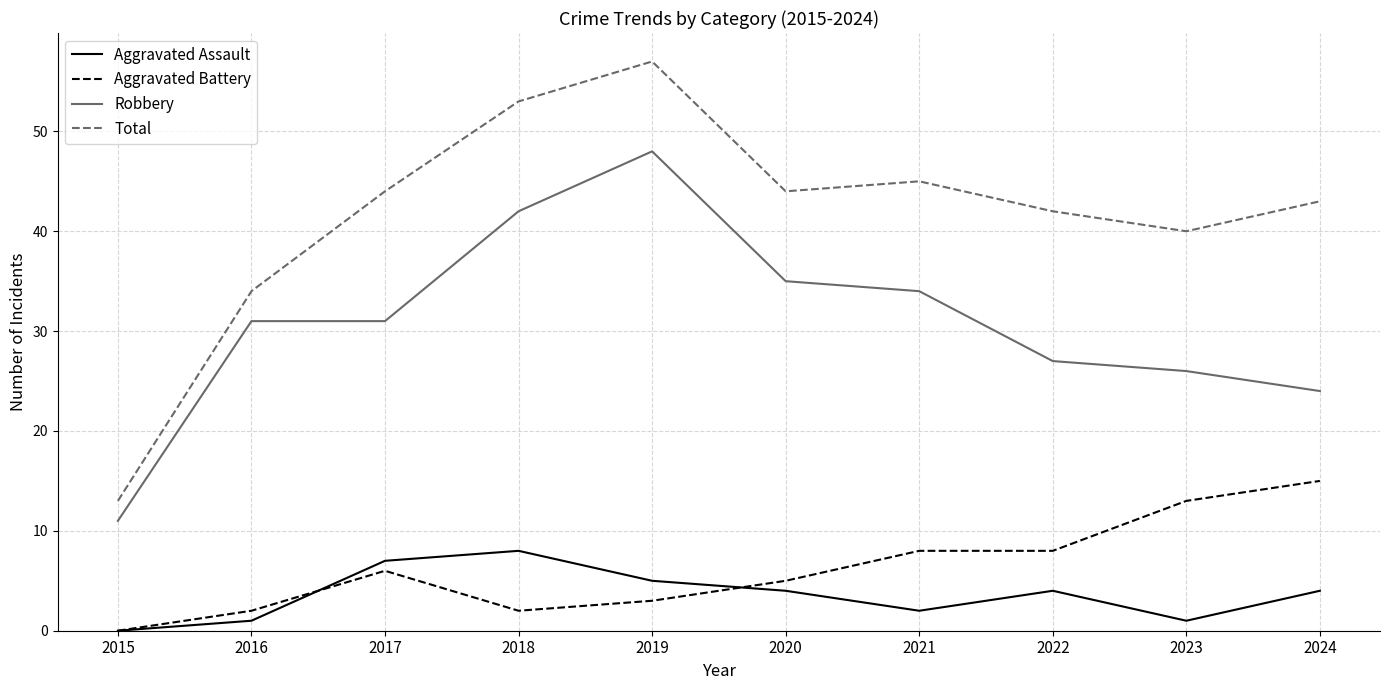

True or false: Aggravated Battery has more than 2 points higher than both neighbors.

False